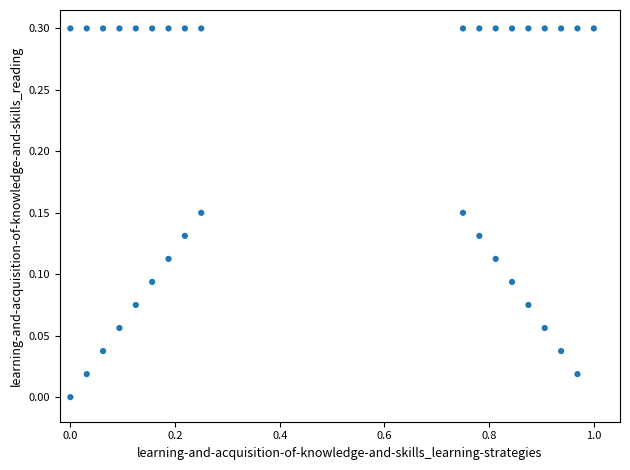

What is the range of X values (max minus min)?

1.0